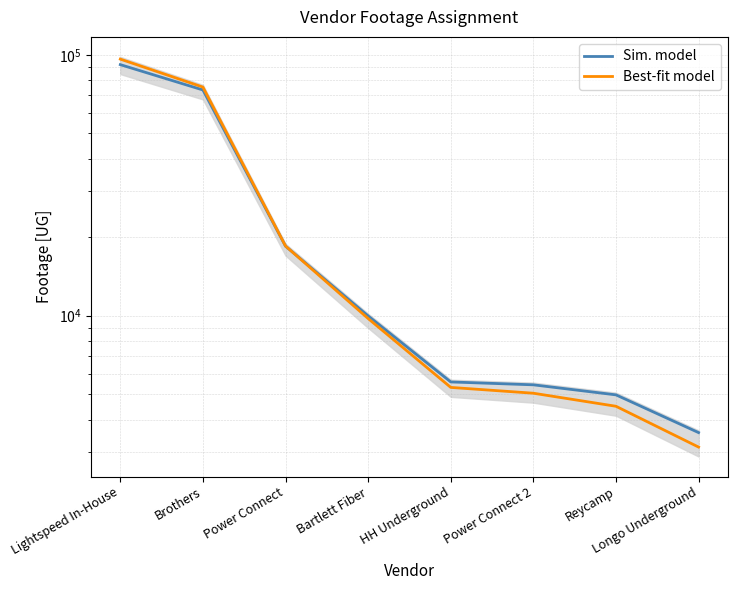

Rank the categories by Best-fit model value from lowest to highest.

Longo Underground, Reycamp, Power Connect 2, HH Underground, Bartlett Fiber, Power Connect, Brothers, Lightspeed In-House